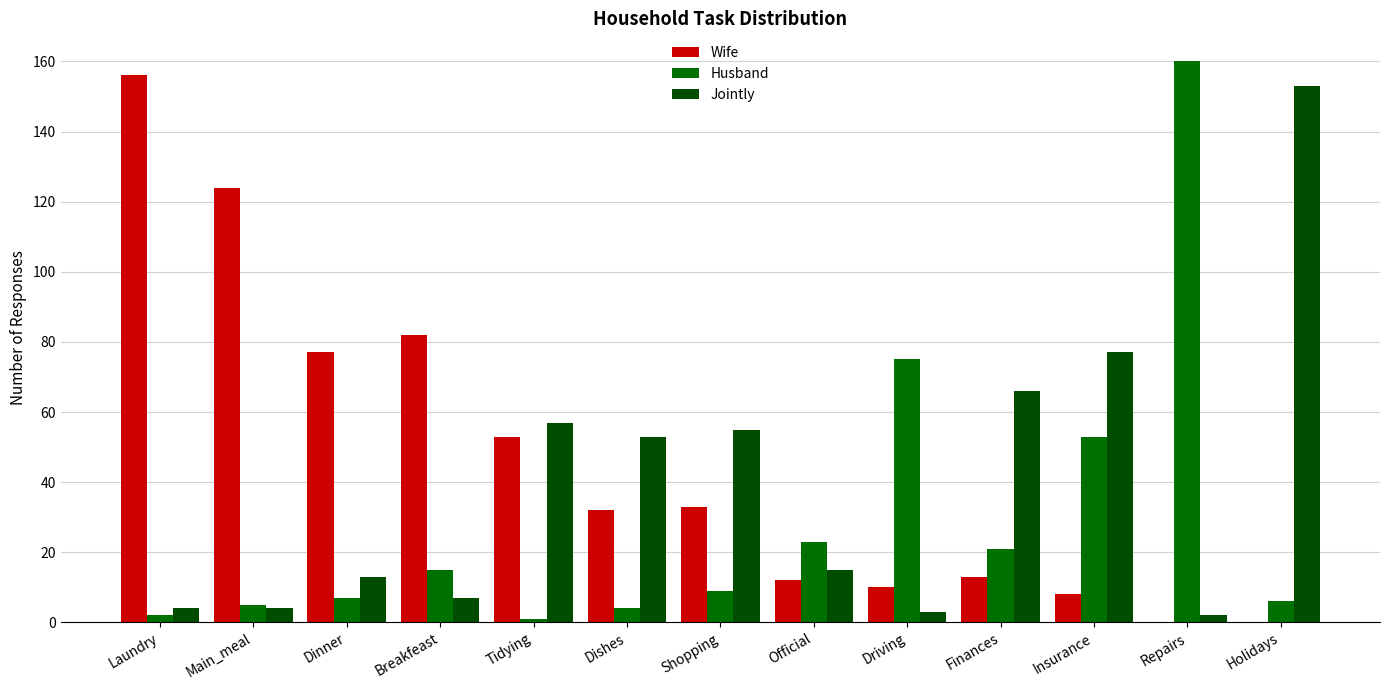

What is the difference between the Jointly values at Shopping and Insurance?

22